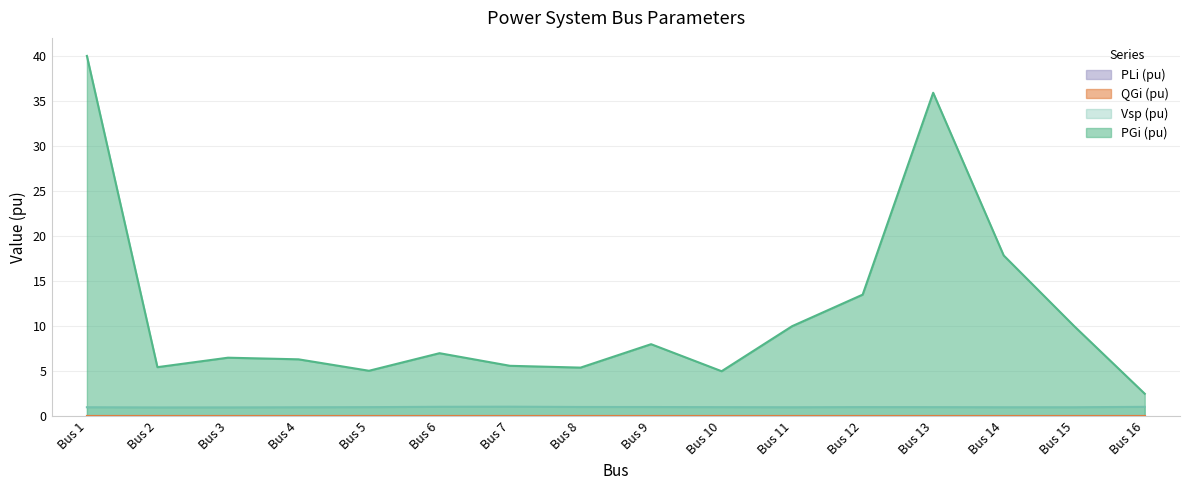

Which category has the highest value in the Vsp (pu) series?

Bus 7